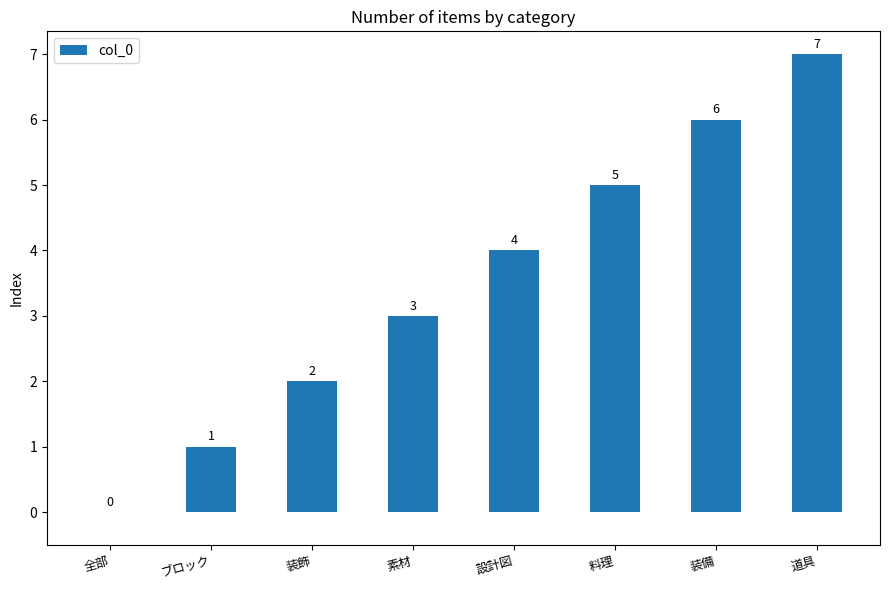

What is the change in value from 装飾 to 素材?

+1